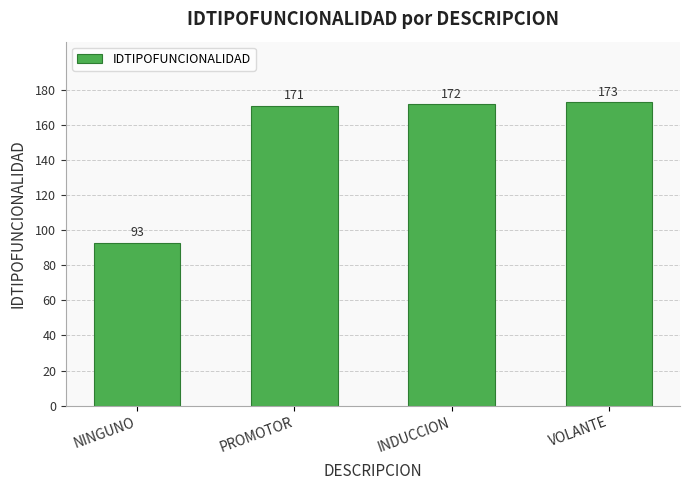

What is the change in value from NINGUNO to PROMOTOR?

+78